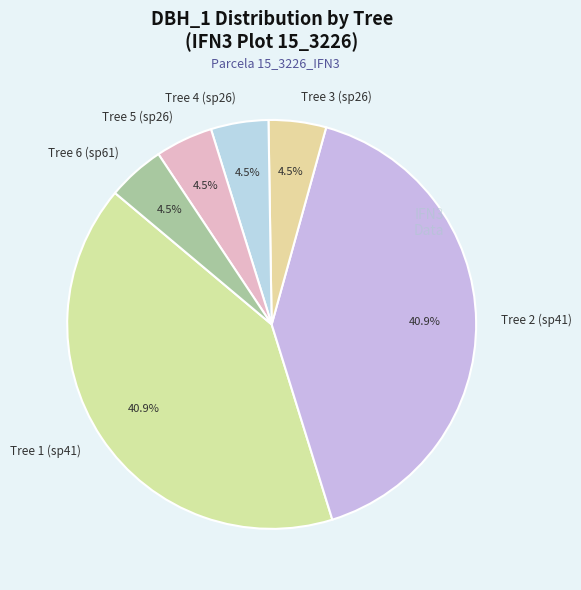

Between Tree 1 (sp41) and Tree 3 (sp26), which is larger?

Tree 1 (sp41)